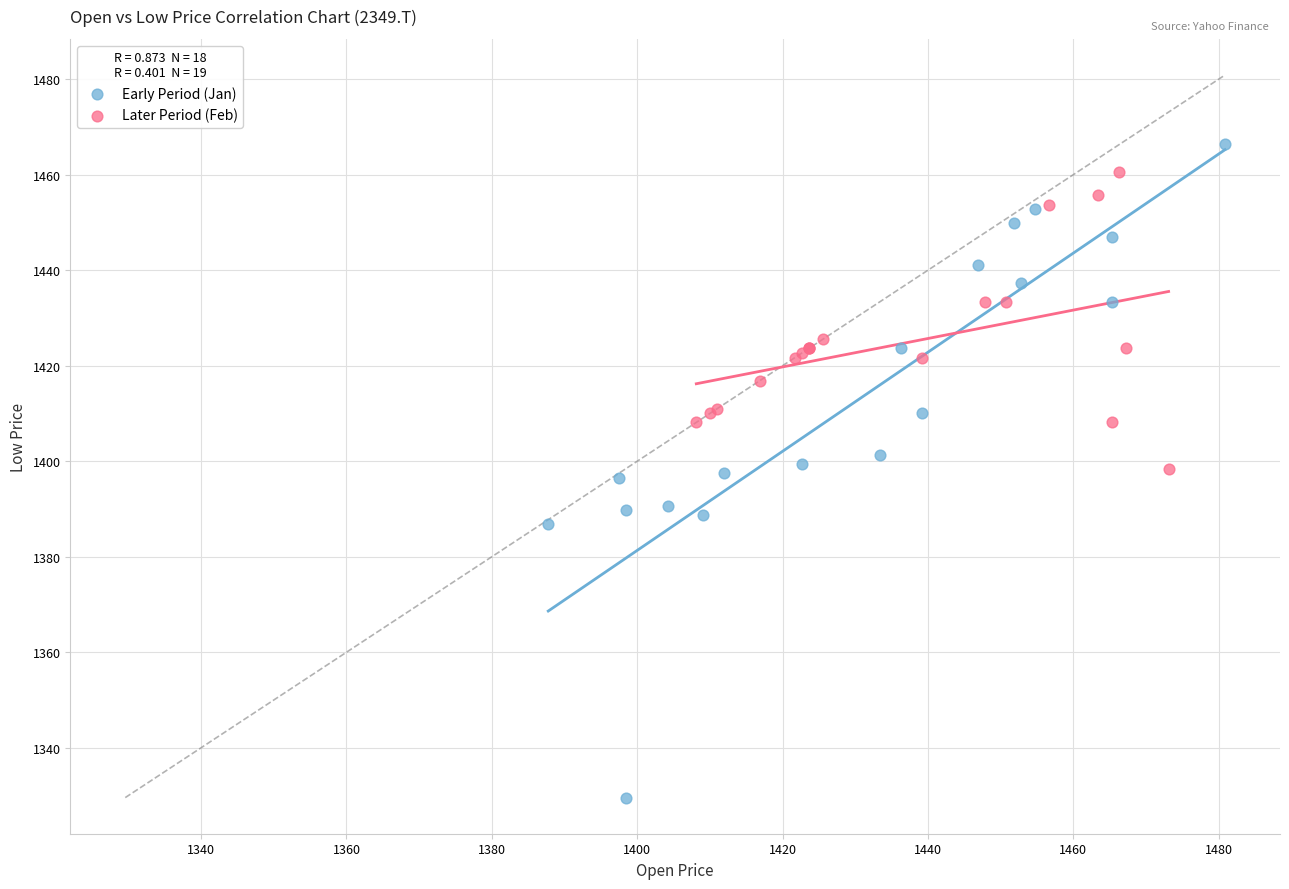

Which series has the widest spread of Y values?

Early Period (Jan)